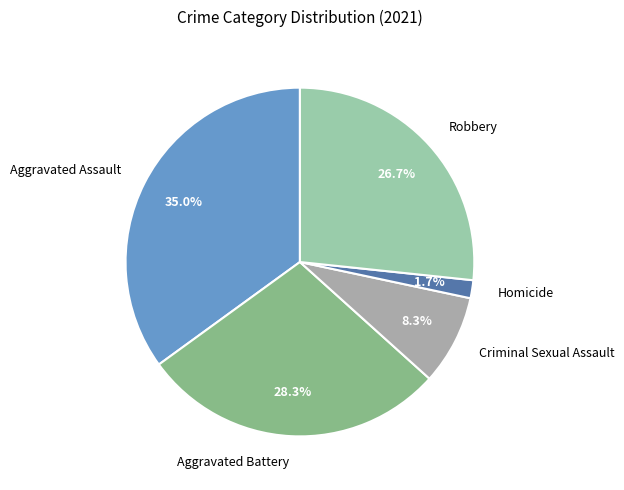

Between Homicide and Aggravated Battery, which is larger?

Aggravated Battery